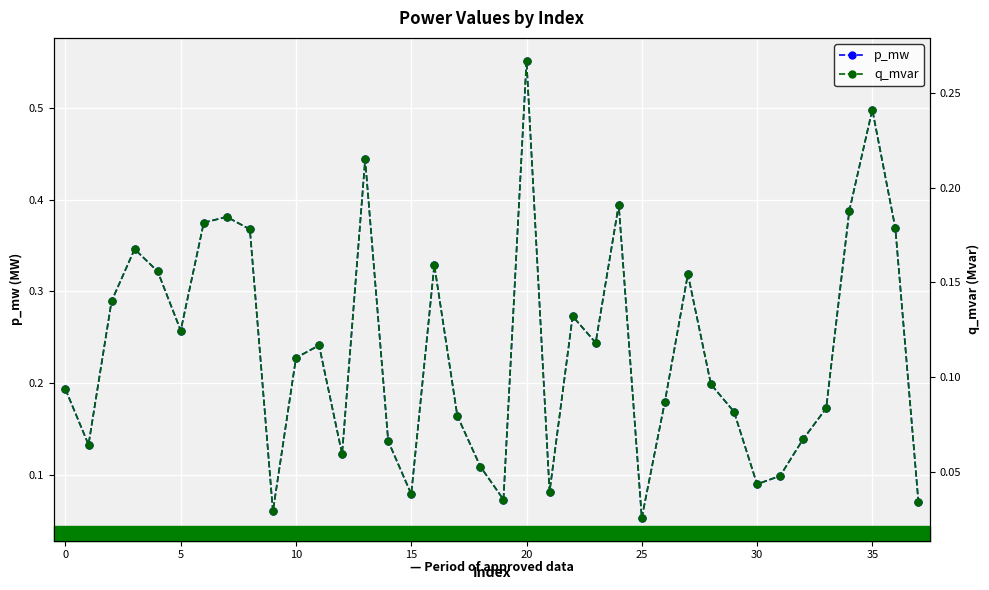

The value of q_mvar at 24 is 0.2. True or false?

True